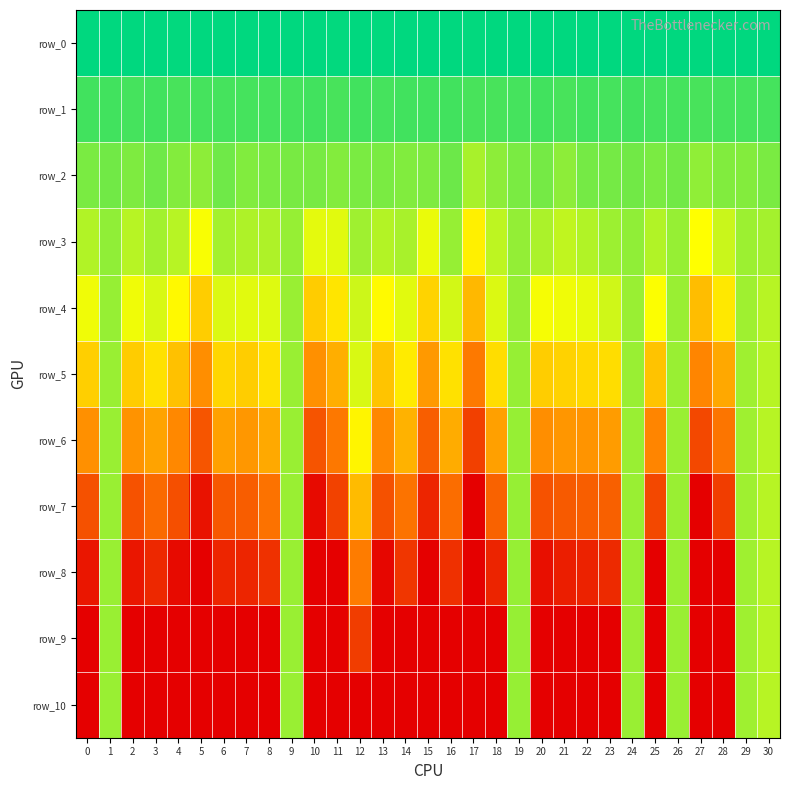

The value of row_5 at 12 is -5.8. True or false?

False